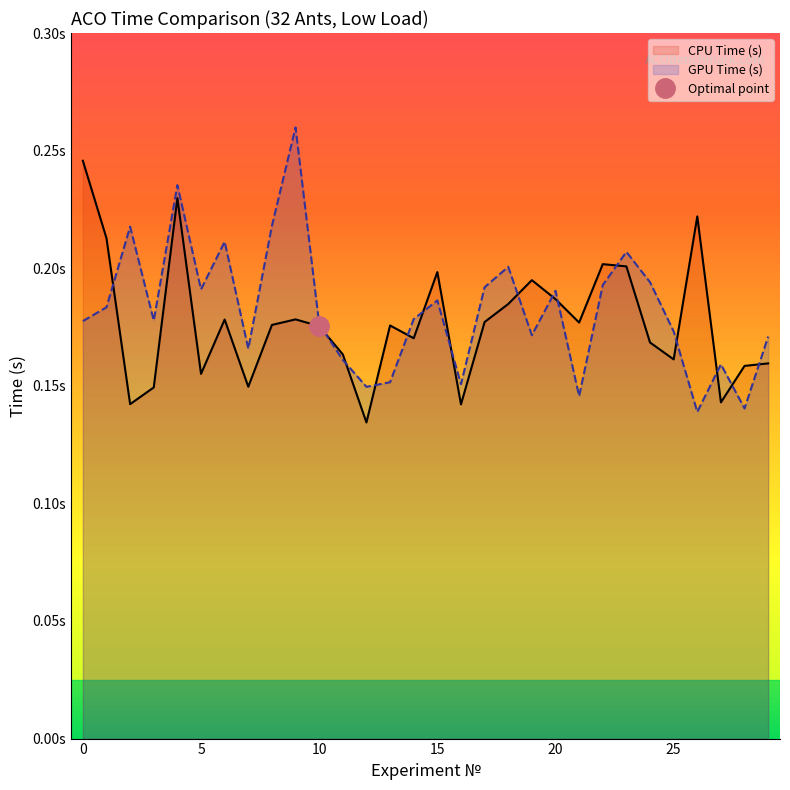

True or false: GPU Time (s) has more than 2 points higher than both neighbors.

True